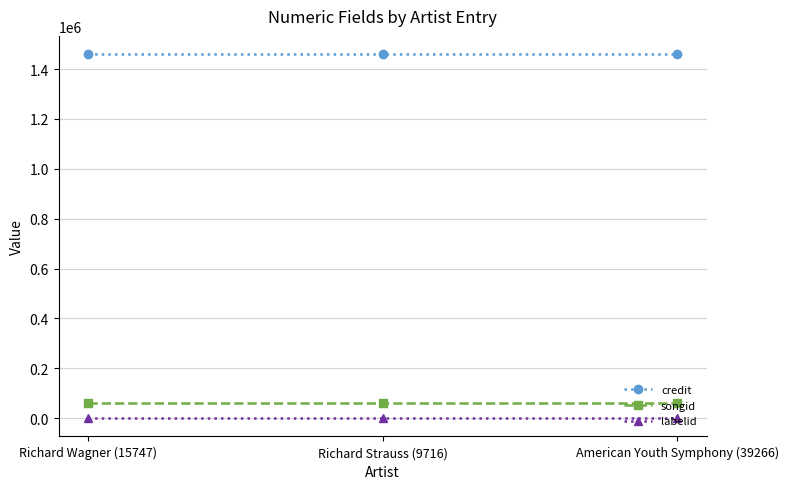

What value does the credit series have at Richard Wagner (15747)?

1459903